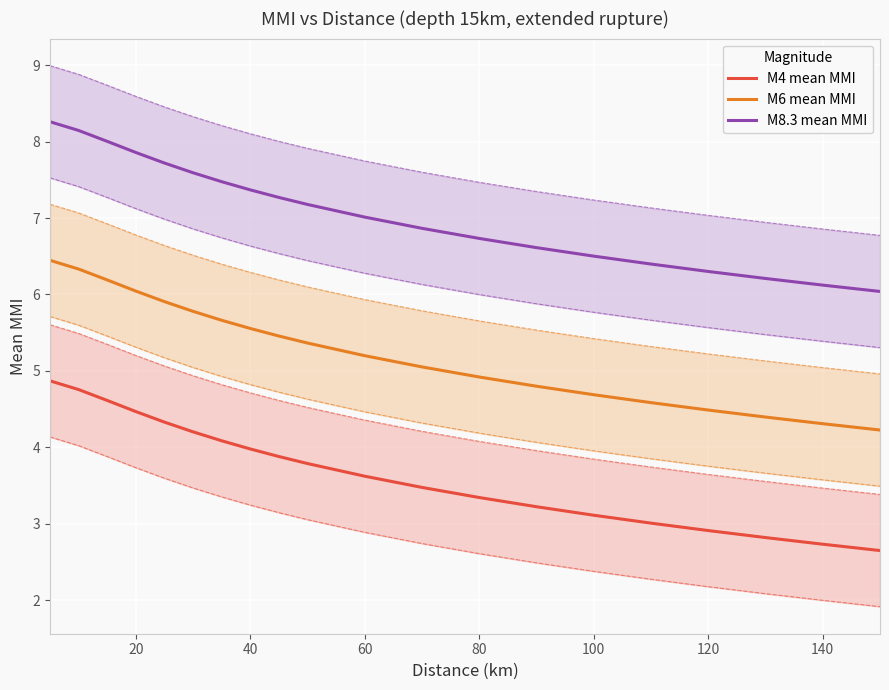

True or false: M8.3 mean MMI and M4 mean MMI cross at least once.

False